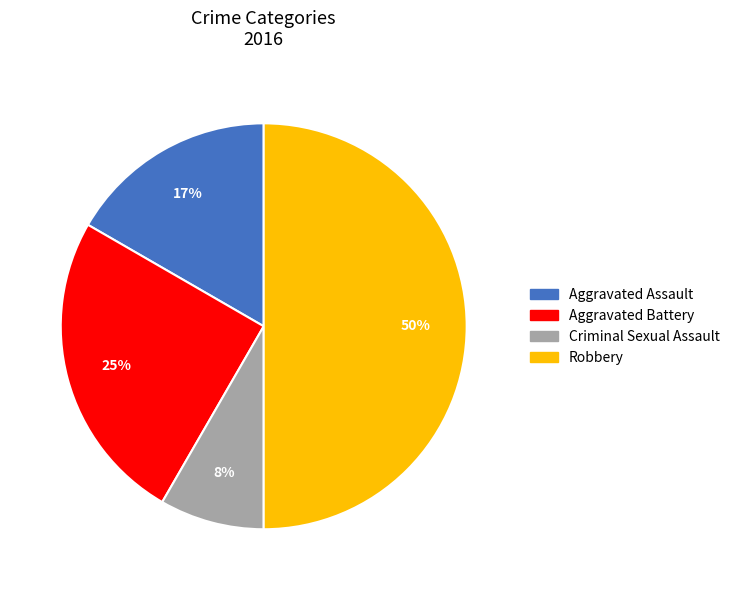

How many segments does this pie chart have?

4